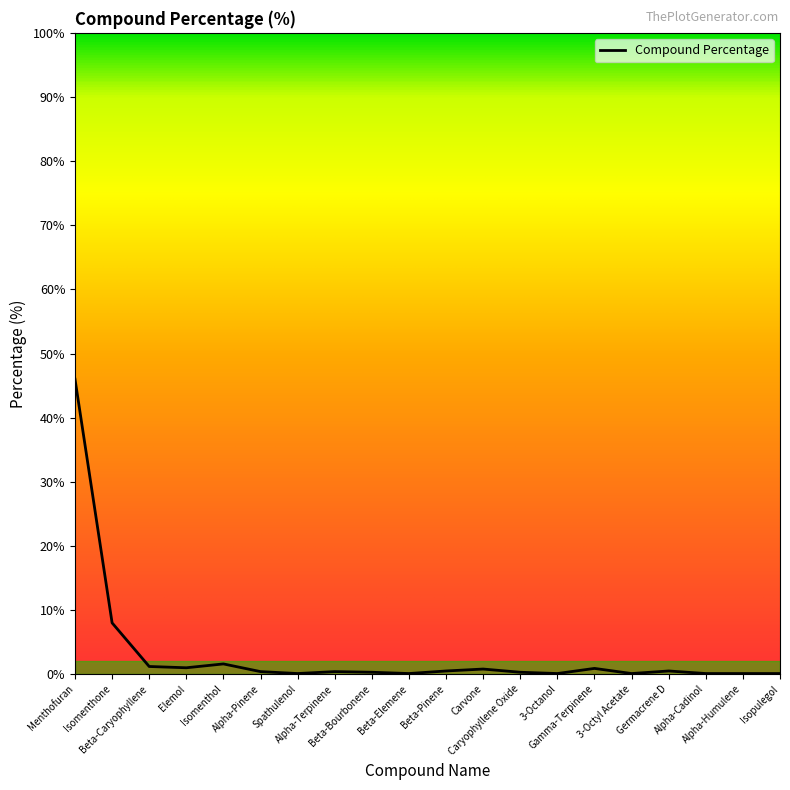

What is the maximum value shown in the chart?

46.0